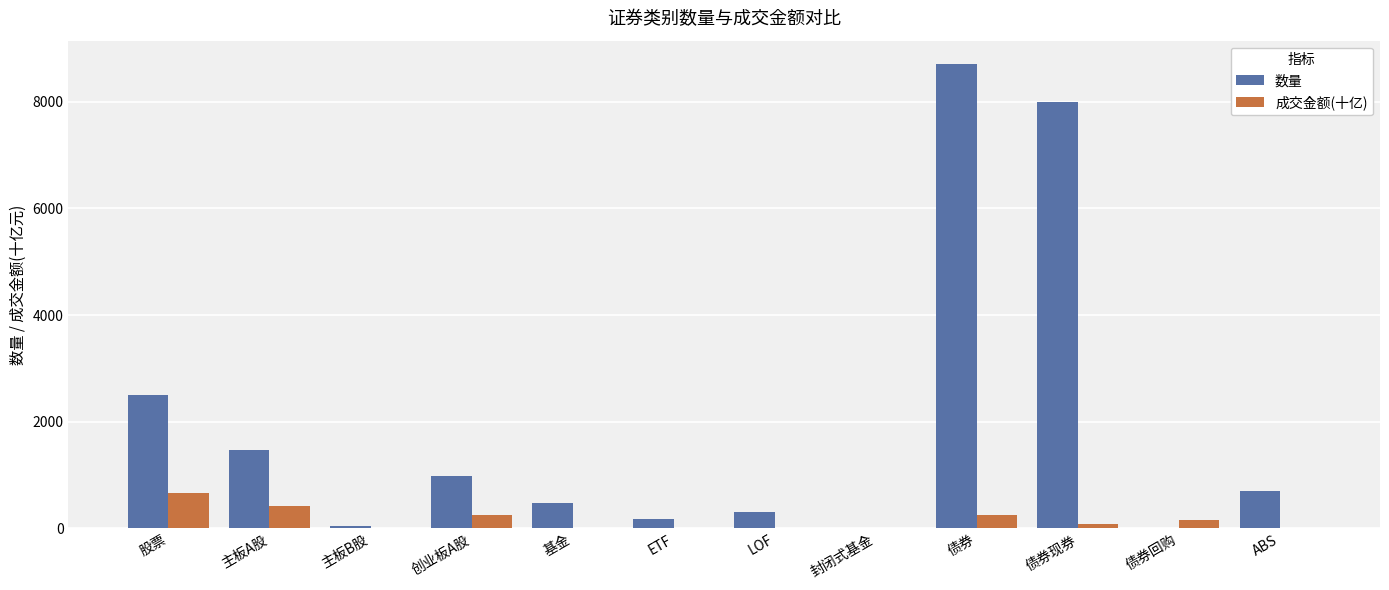

Which series changed the most between 主板B股 and 创业板A股?

数量